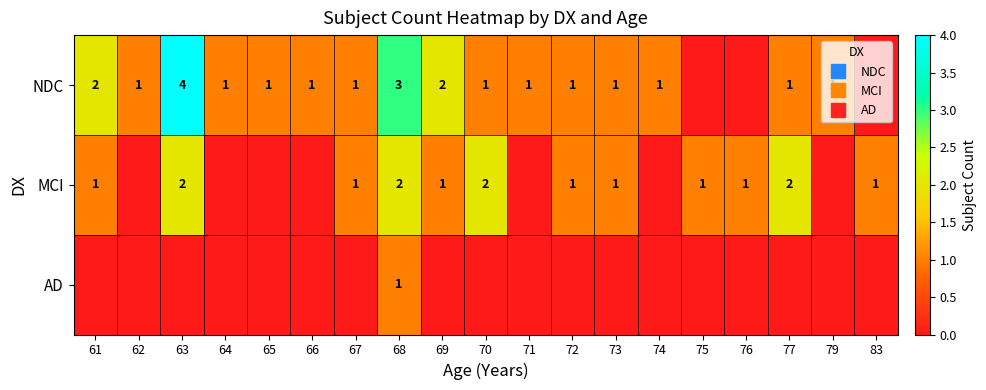

Rank the series by their average value, from lowest to highest.

AD, MCI, NDC